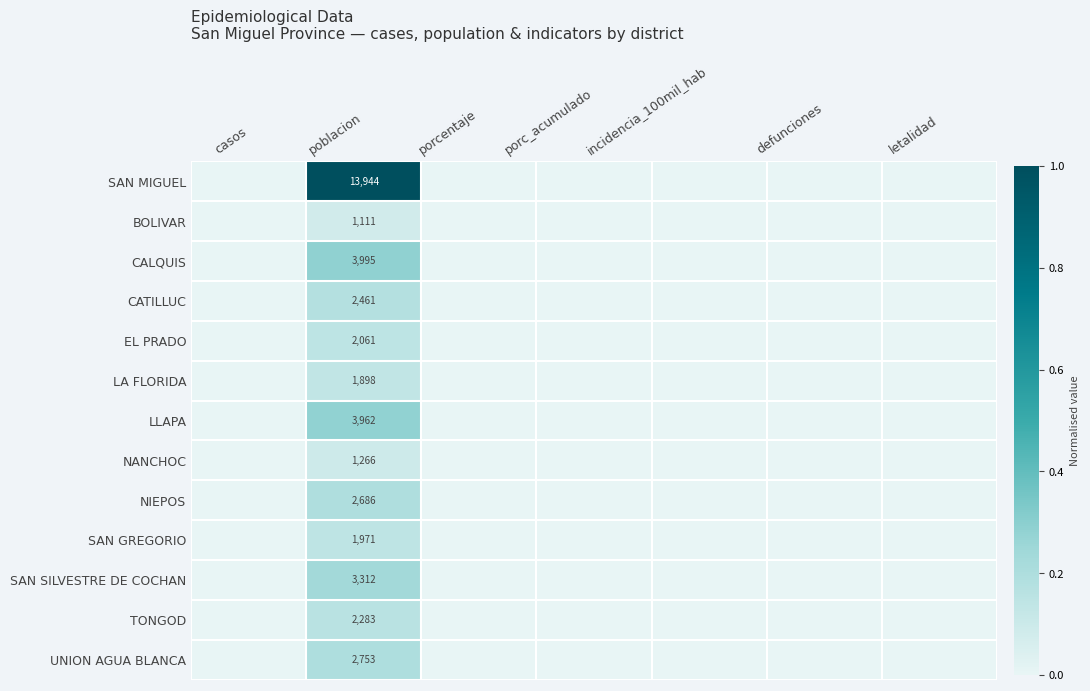

How many categories are shown in the chart?

7